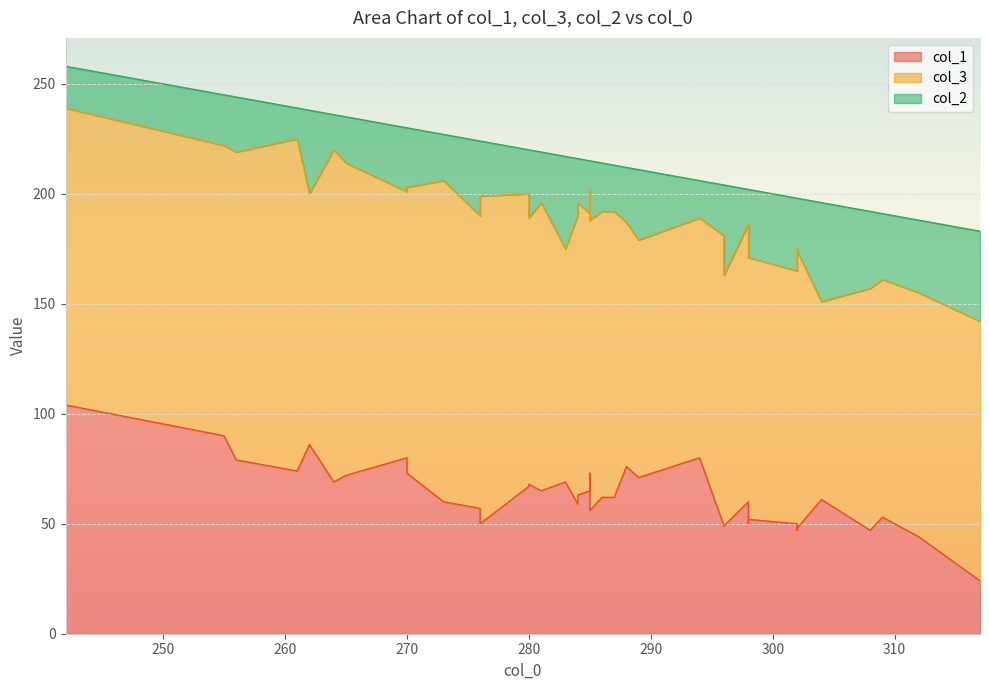

What value does the col_2 series have at 280?

20